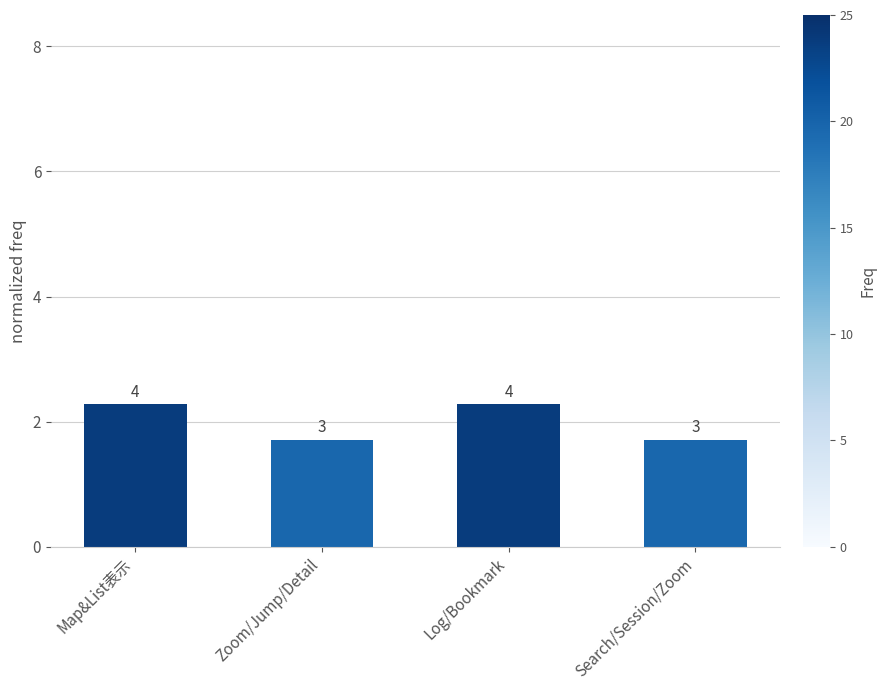

List the labels in order of value, smallest first.

Zoom/Jump/Detail, Search/Session/Zoom, Map&List表示, Log/Bookmark